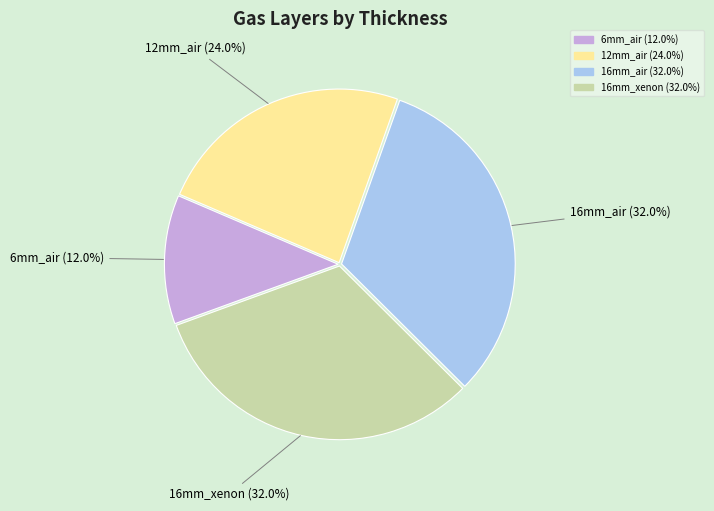

To the nearest percent, what percentage of the pie is 6mm_air?

12%